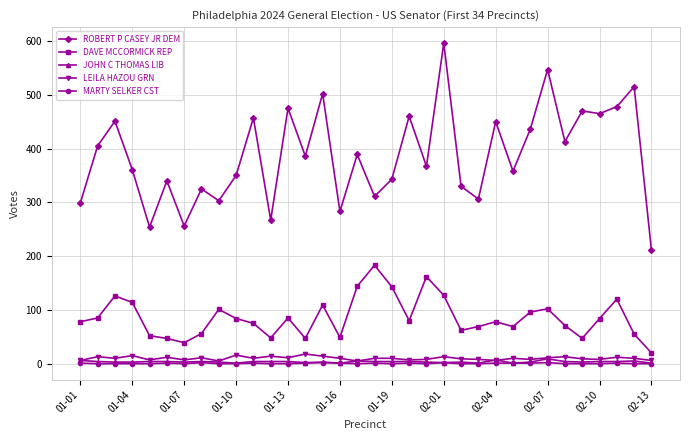

What is the greatest value displayed?

596